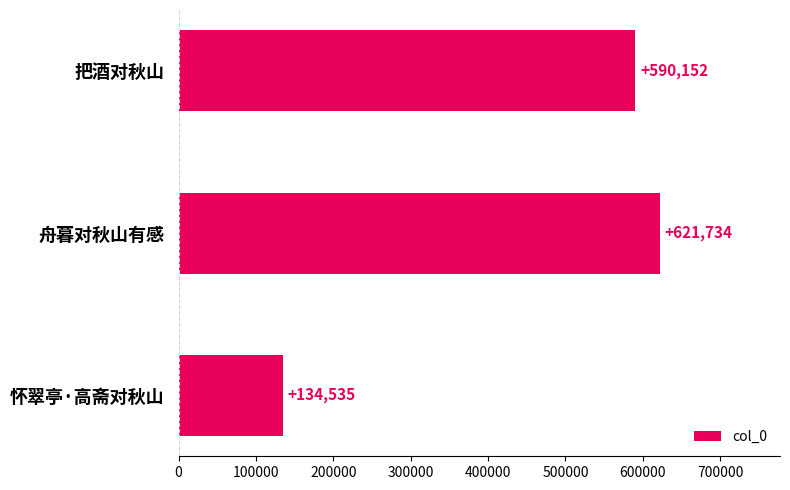

The chart shows a value of 621734 at 舟暮对秋山有感. True or false?

True